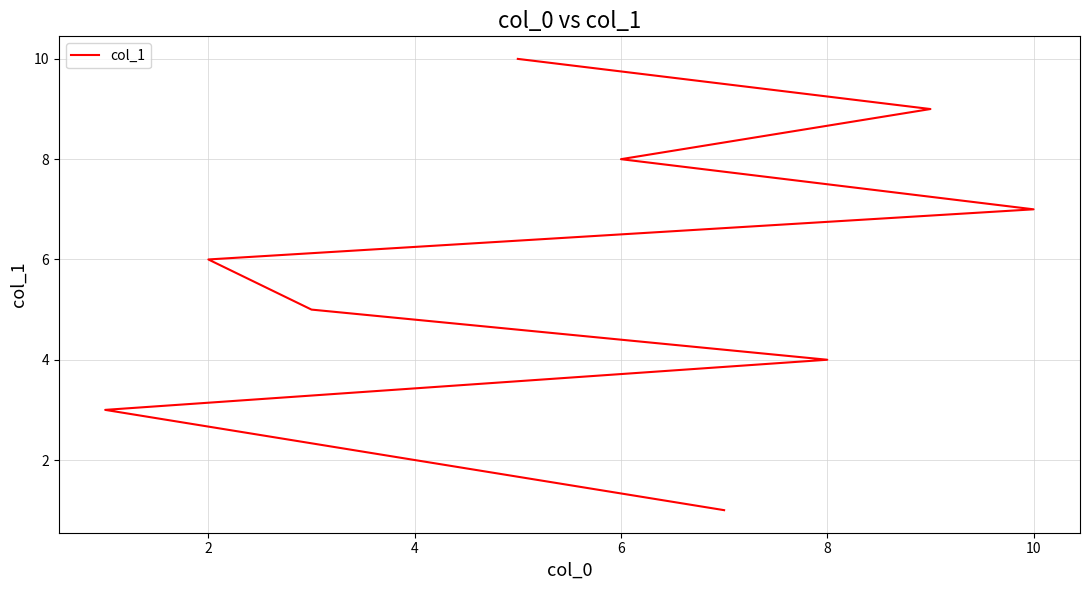

The chart shows a value of 1 at 0. True or false?

False